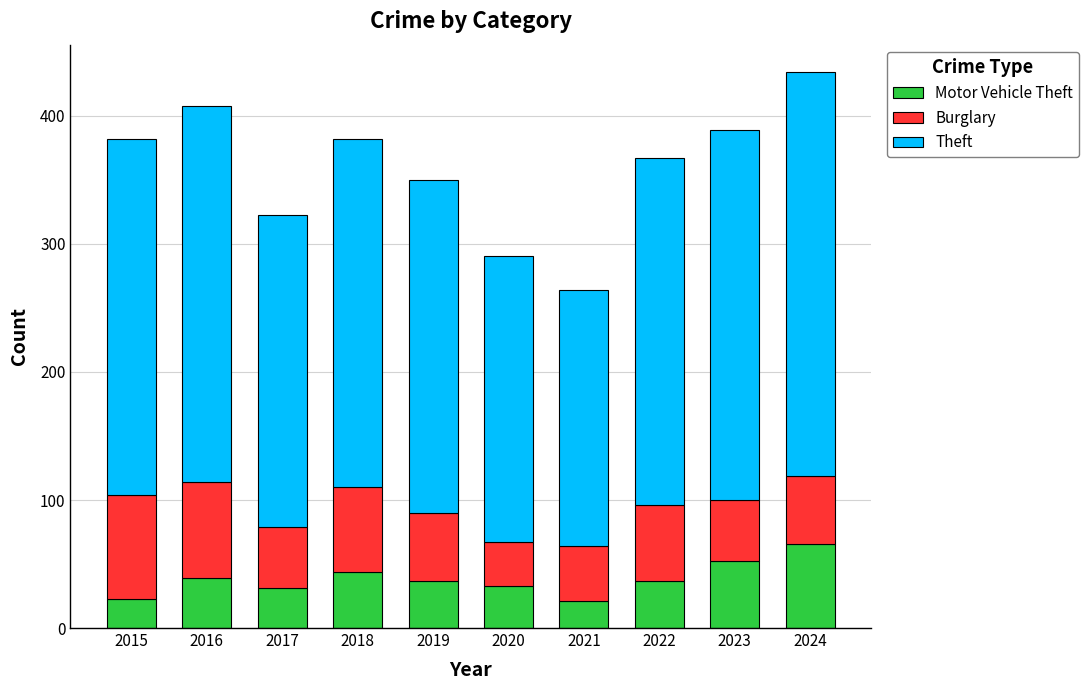

What is the total value across all series at 2019?

350